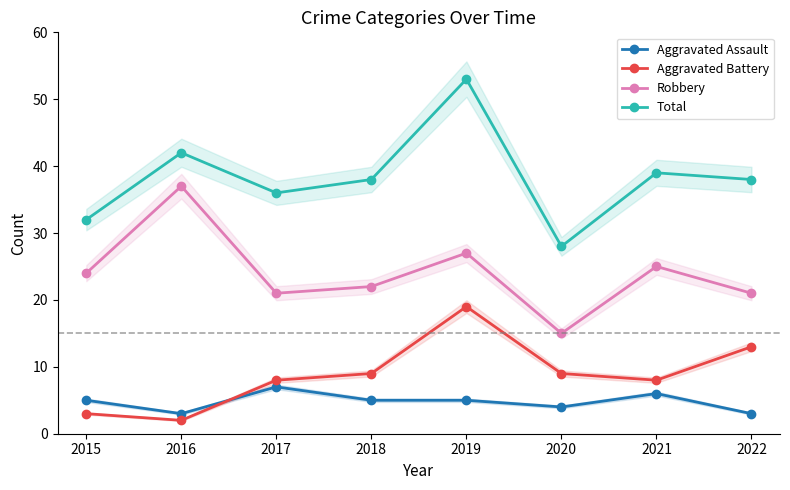

True or false: Total has more than 1 points higher than both neighbors.

True